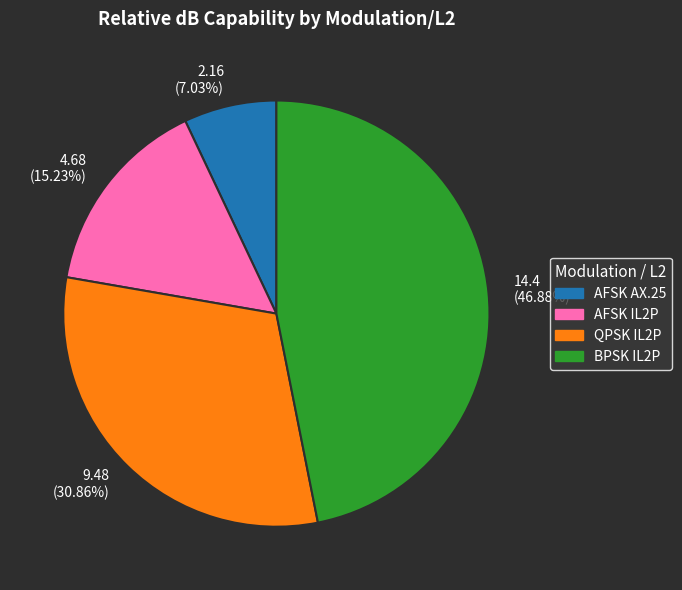

Which slice is the smallest?

2.16 (7.03%)